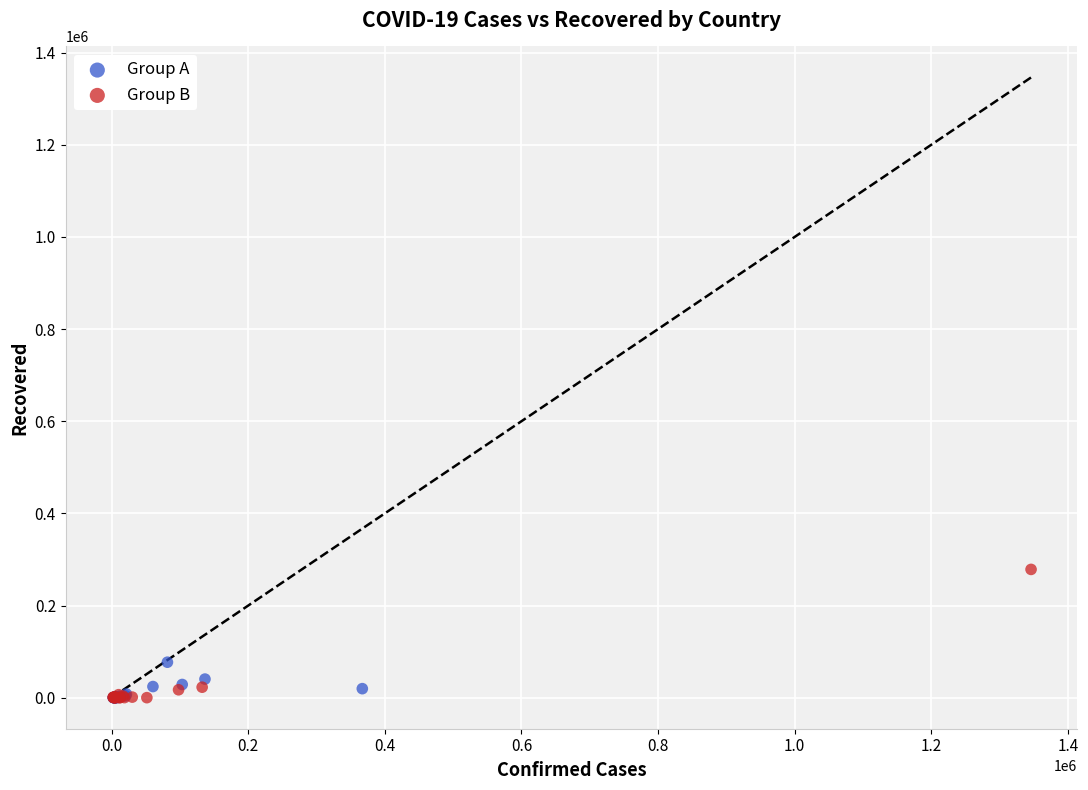

Which series has the widest spread of Y values?

Group B